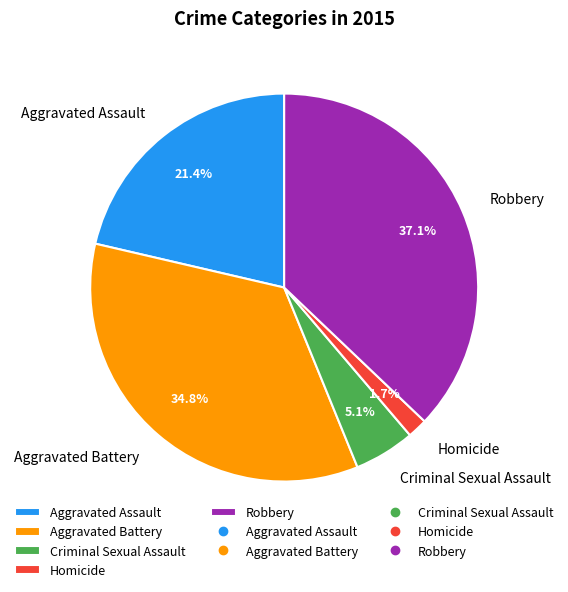

What percentage is the Robbery slice, to the nearest percent?

37%